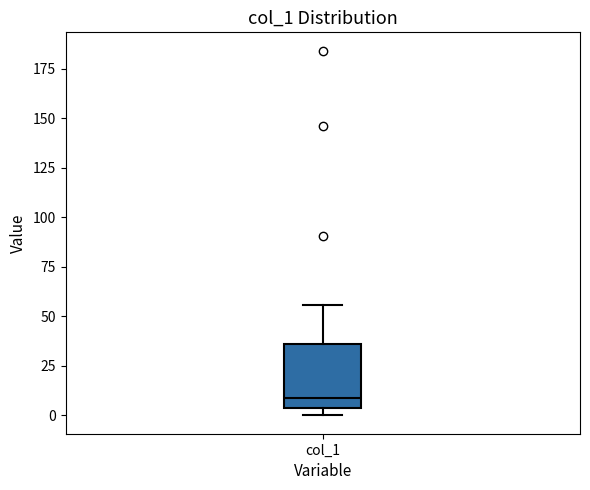

Read this box plot against the y-axis: the position of the median line, the range covered by the box, and the ends of both whiskers. The values are not printed on the chart, so give them approximately, as read against the axis.

median 10, box 5 to 35, whiskers 0 to 55